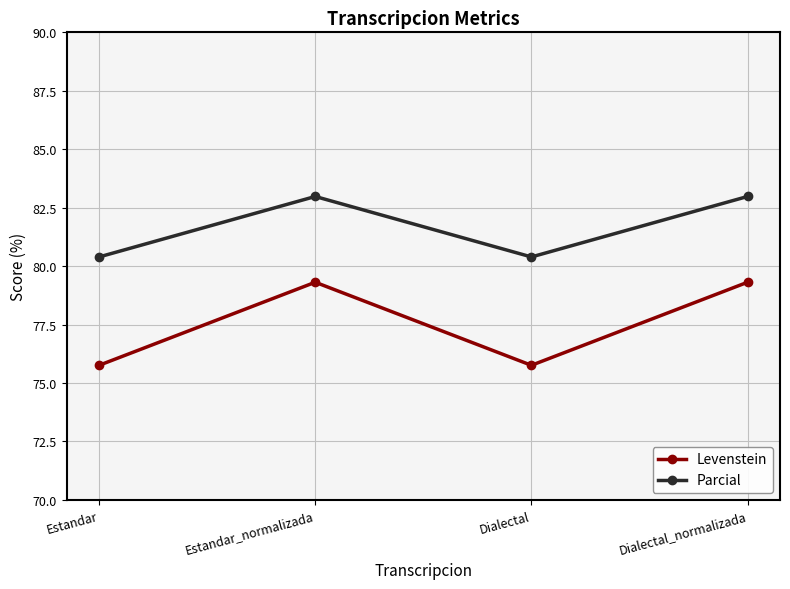

What is the smallest value displayed?

75.8